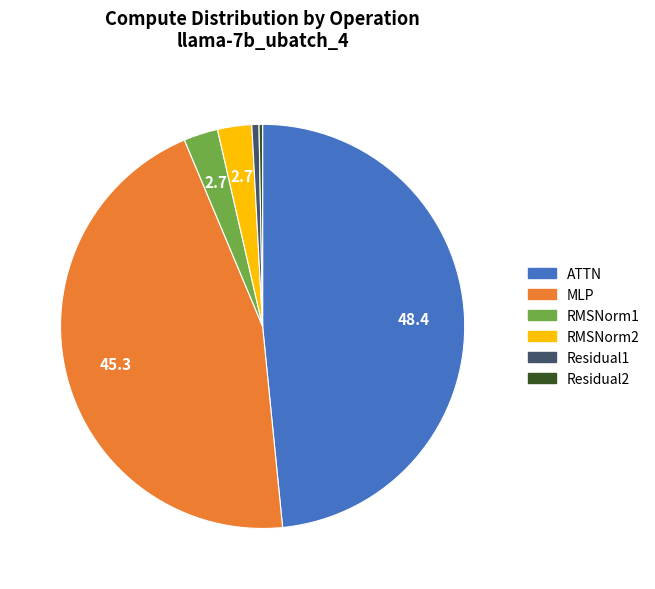

Does ATTN account for over 50% of the chart?

No